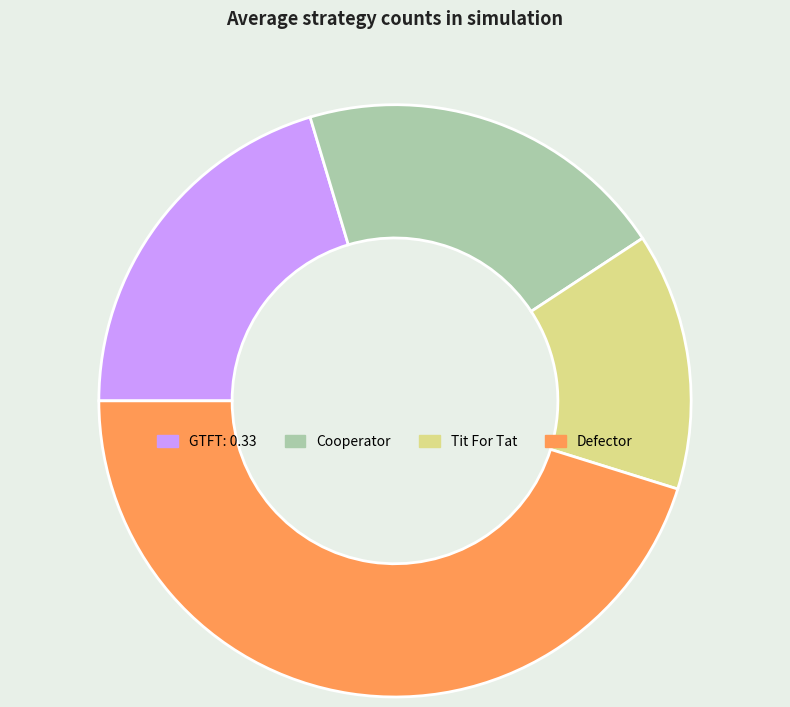

Do Cooperator and GTFT: 0.33 together represent more than half of the pie?

No